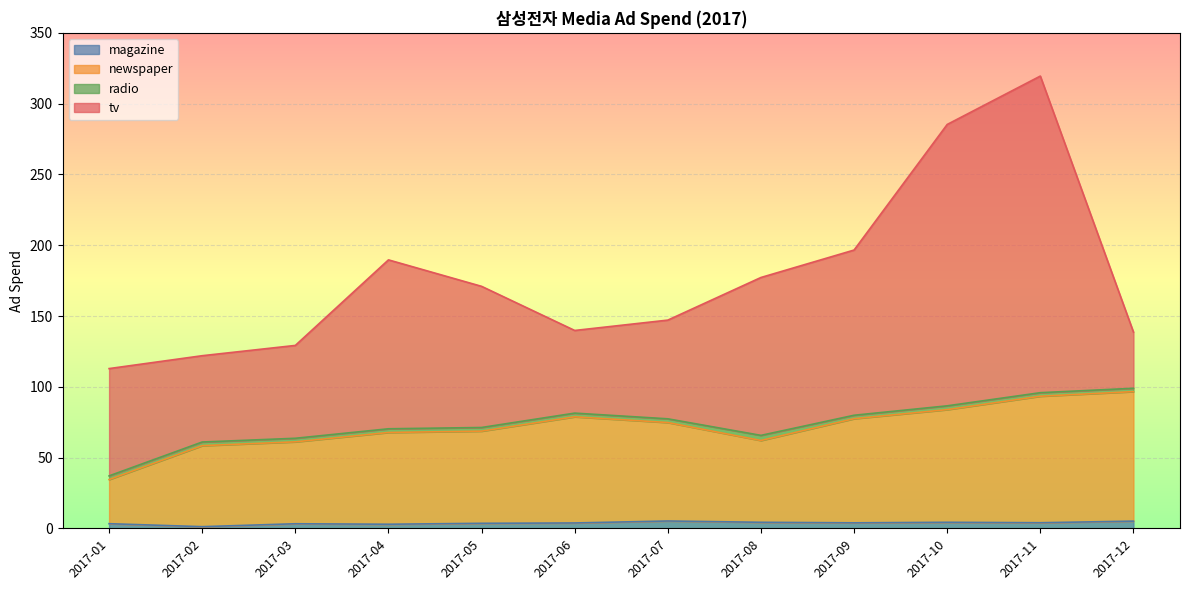

True or false: magazine and newspaper cross at least once.

False